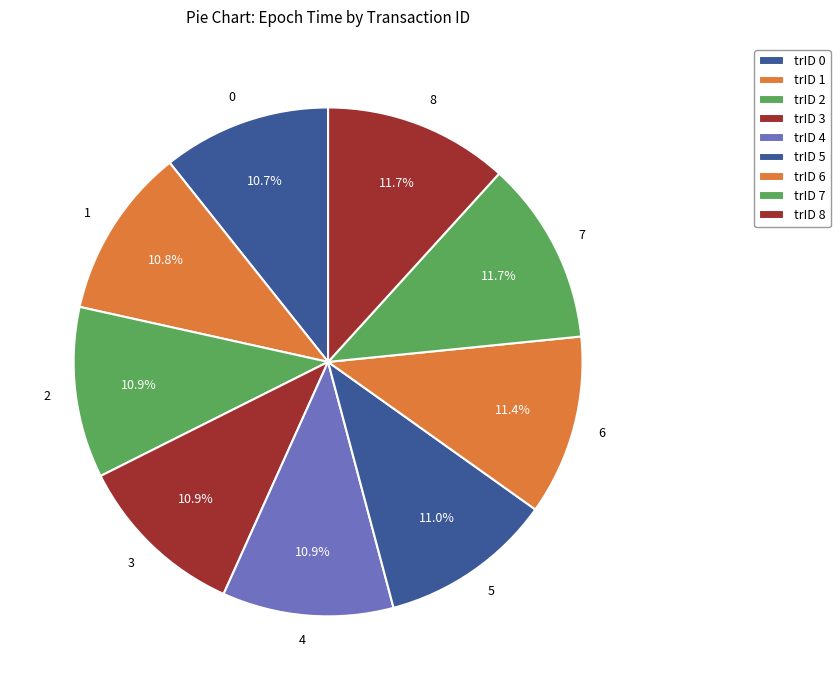

How many slices are in this pie chart?

9